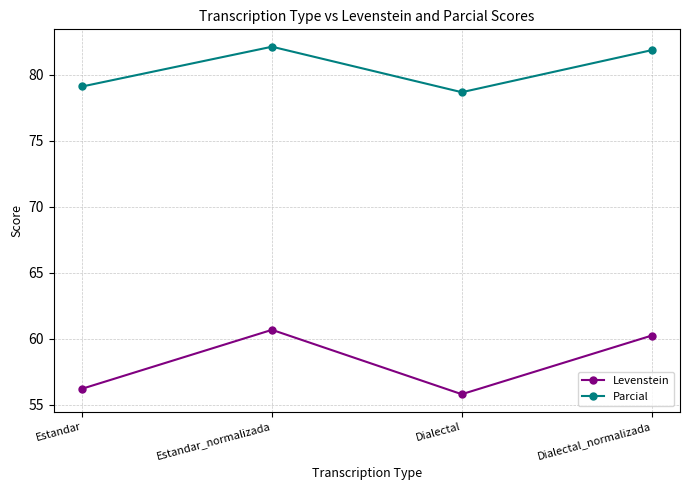

What is the label of the 3rd point from the left?

Dialectal